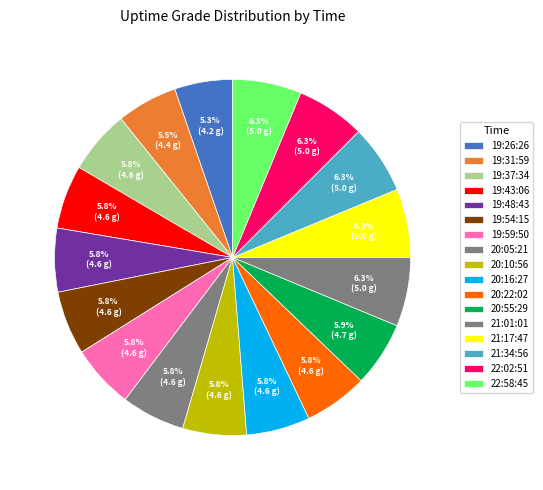

To the nearest percent, what is the average slice percentage?

6%